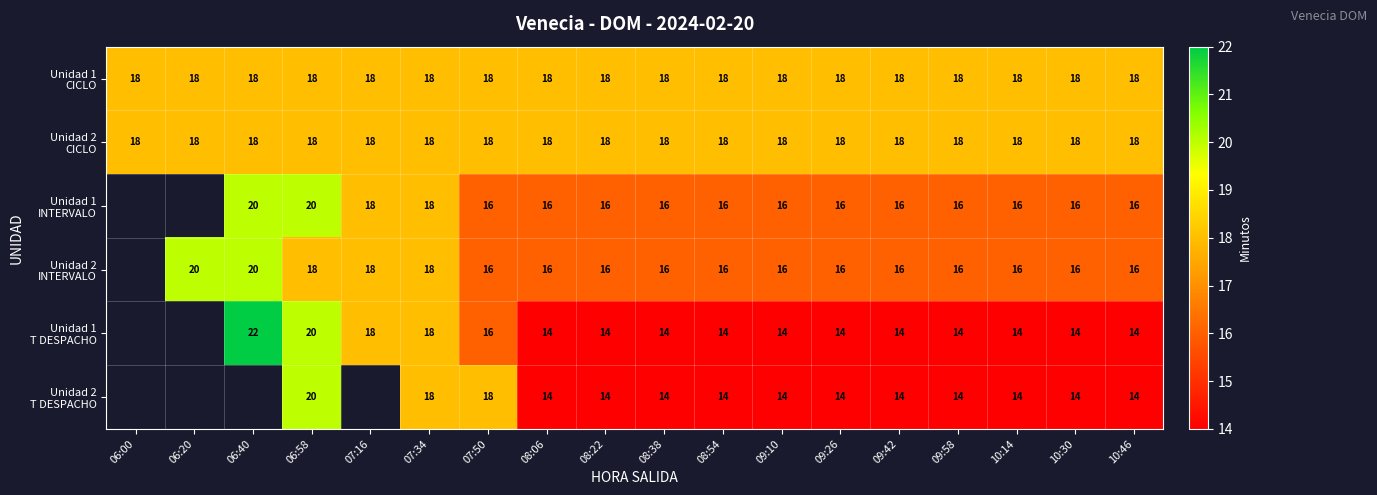

What is the difference between the highest and lowest values at 08:38?

4